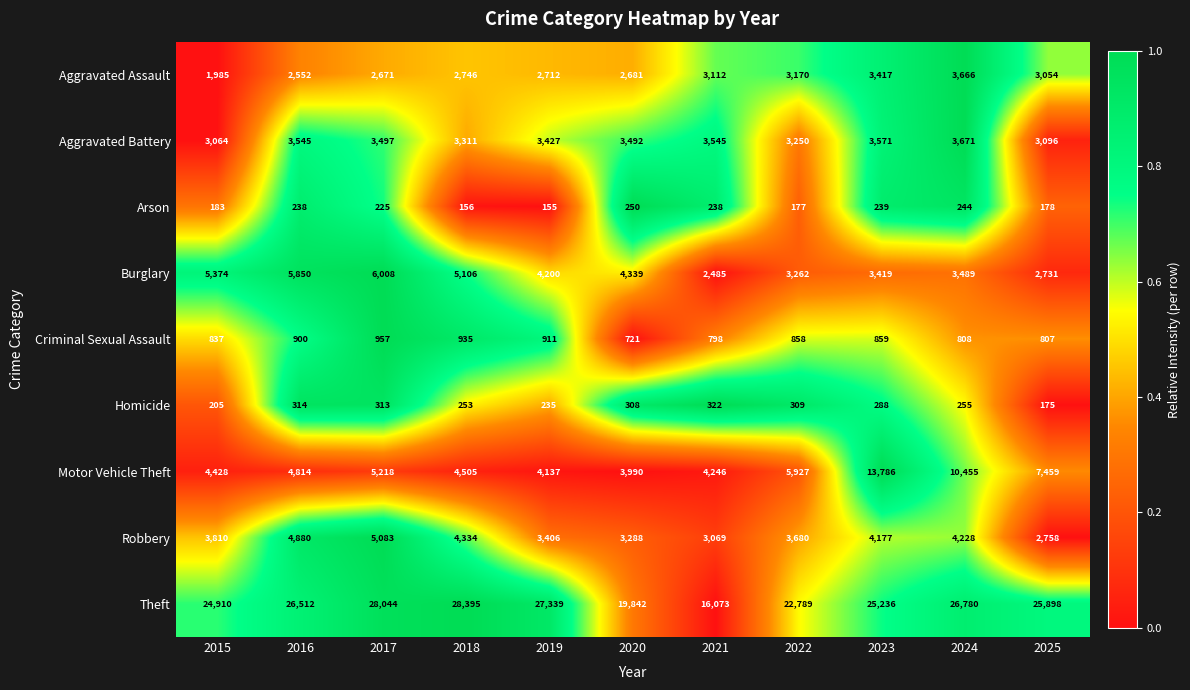

What is the spread (max minus min) of values at 2015?

24727